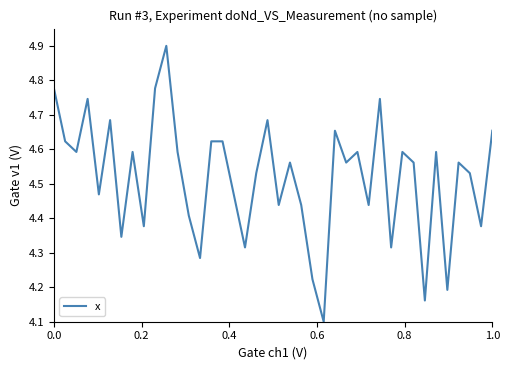

Is this an area chart (filled region under the line)?

No